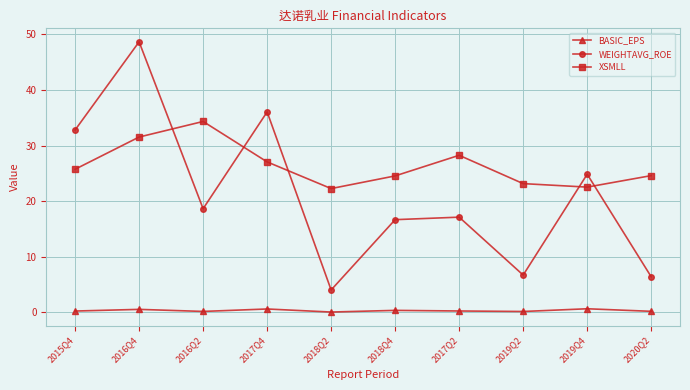

True or false: WEIGHTAVG_ROE has a value of 10.4 at 2019Q2.

False